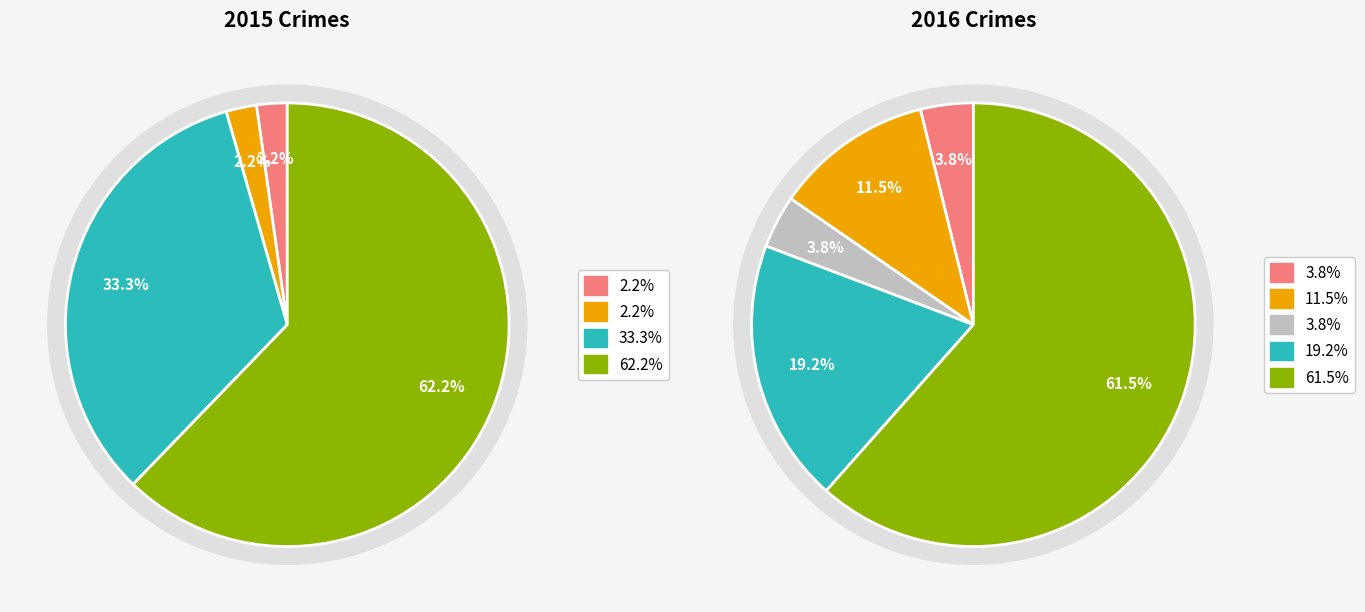

Count the number of slices in the pie.

5